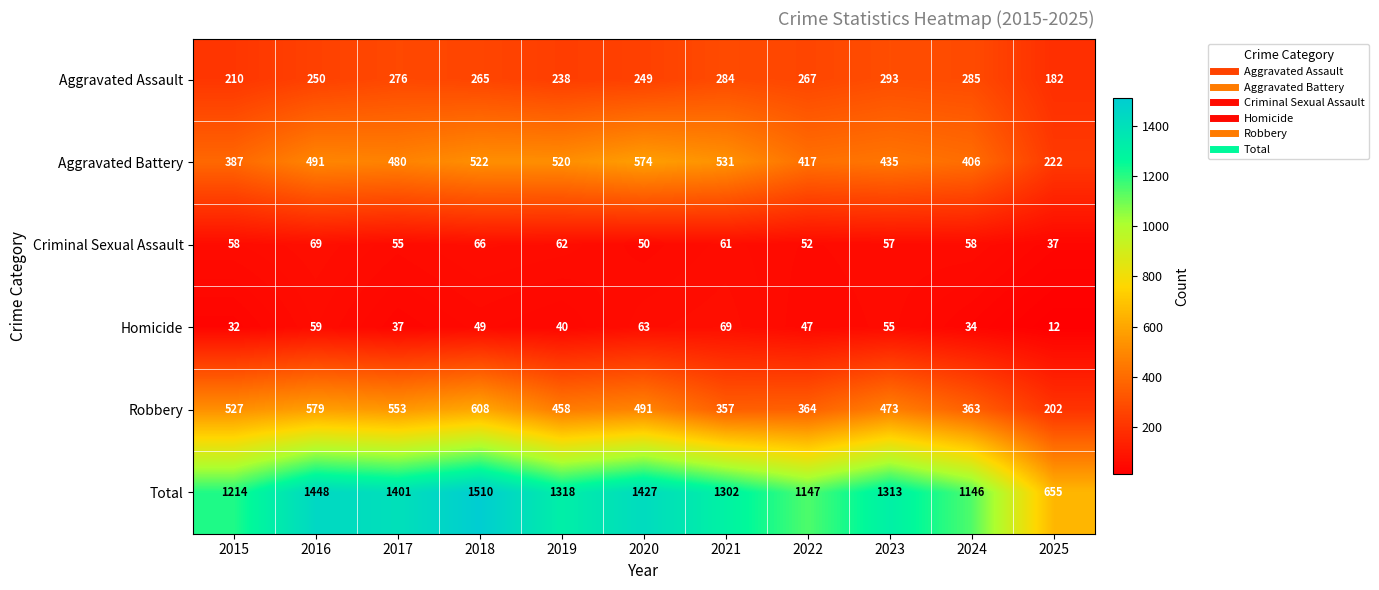

Rank the categories by Aggravated Assault value from highest to lowest.

2023, 2024, 2021, 2017, 2022, 2018, 2016, 2020, 2019, 2015, 2025